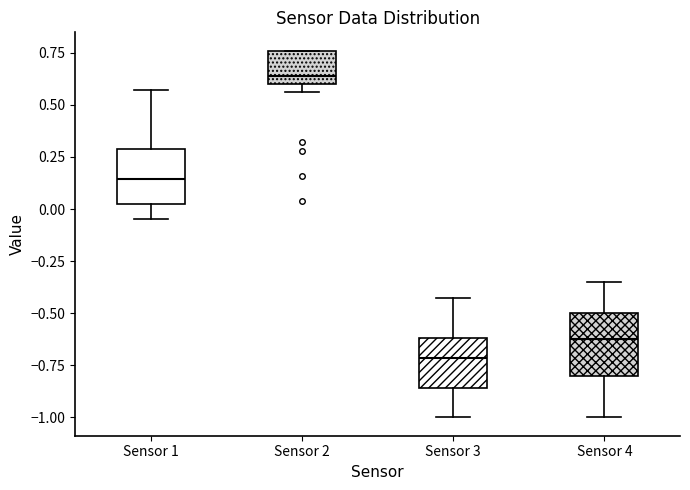

Reading left to right, transcribe this box plot: for each box, give where its median line is, the range the box spans, and where its two whiskers end, as read against the y-axis. The values are not printed on the chart, so give them approximately, as read against the axis.

Sensor 1: median 0.15, box 0.00 to 0.30, whiskers -0.05 to 0.55
Sensor 2: median 0.65, box 0.60 to 0.75, whiskers 0.55 to 0.75
Sensor 3: median -0.70, box -0.85 to -0.60, whiskers -1.00 to -0.45
Sensor 4: median -0.60, box -0.80 to -0.50, whiskers -1.00 to -0.35